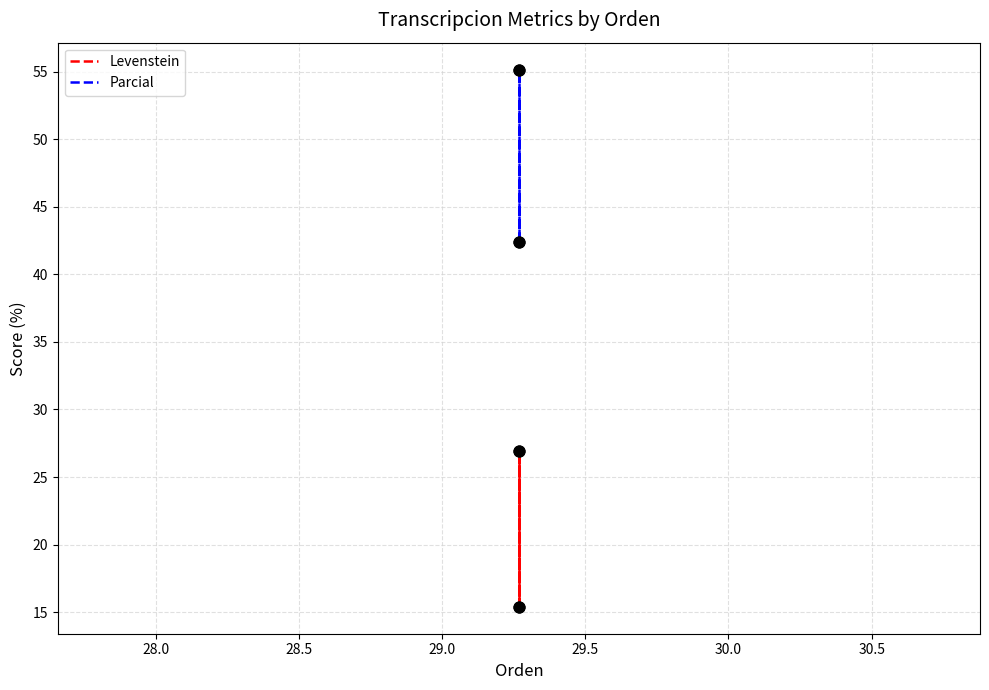

What are all the series names shown in the legend?

Levenstein, Parcial